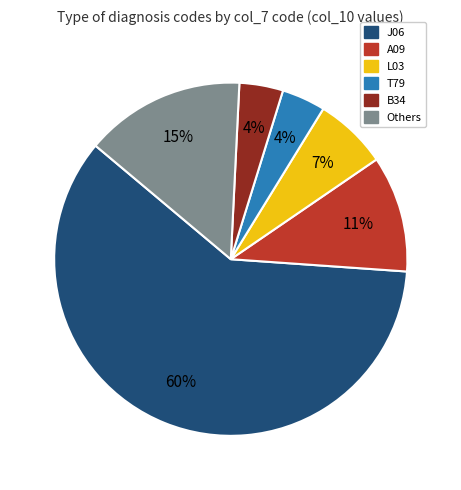

Does B34 represent more than half of the total?

No